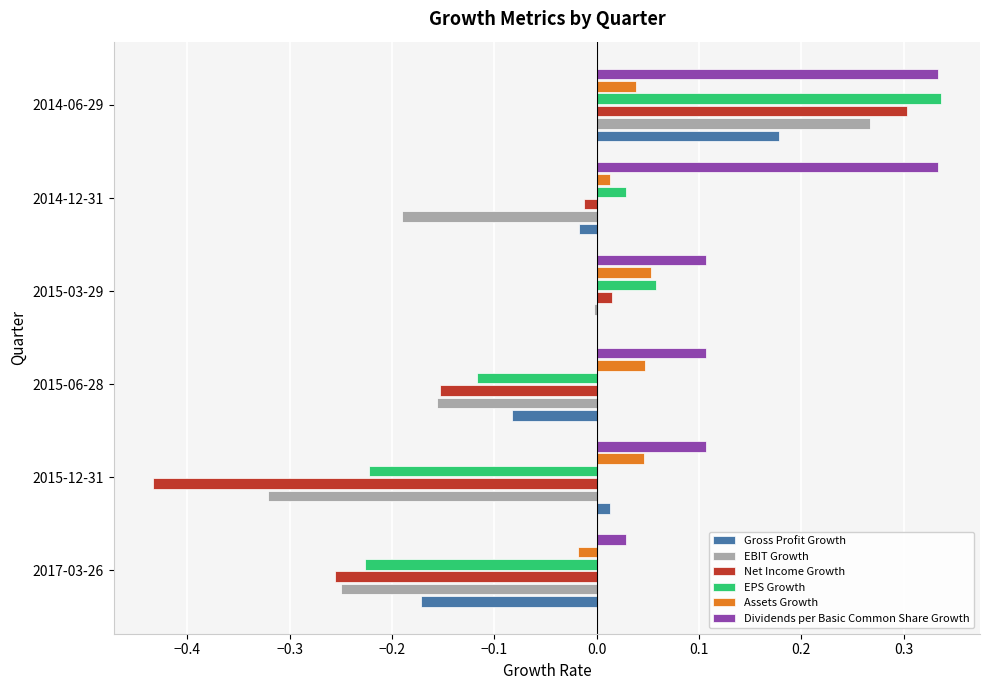

The value of Gross Profit Growth at 2014-12-31 is -0.0. True or false?

True